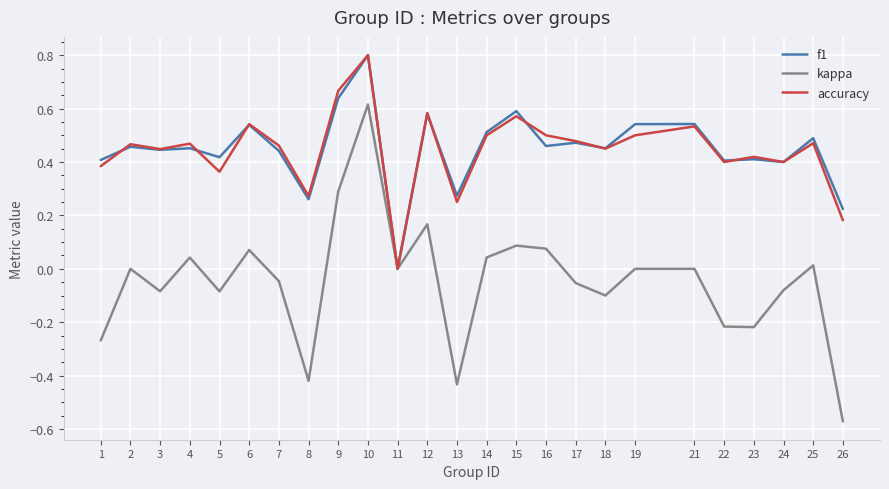

Which series has the widest spread of values?

kappa